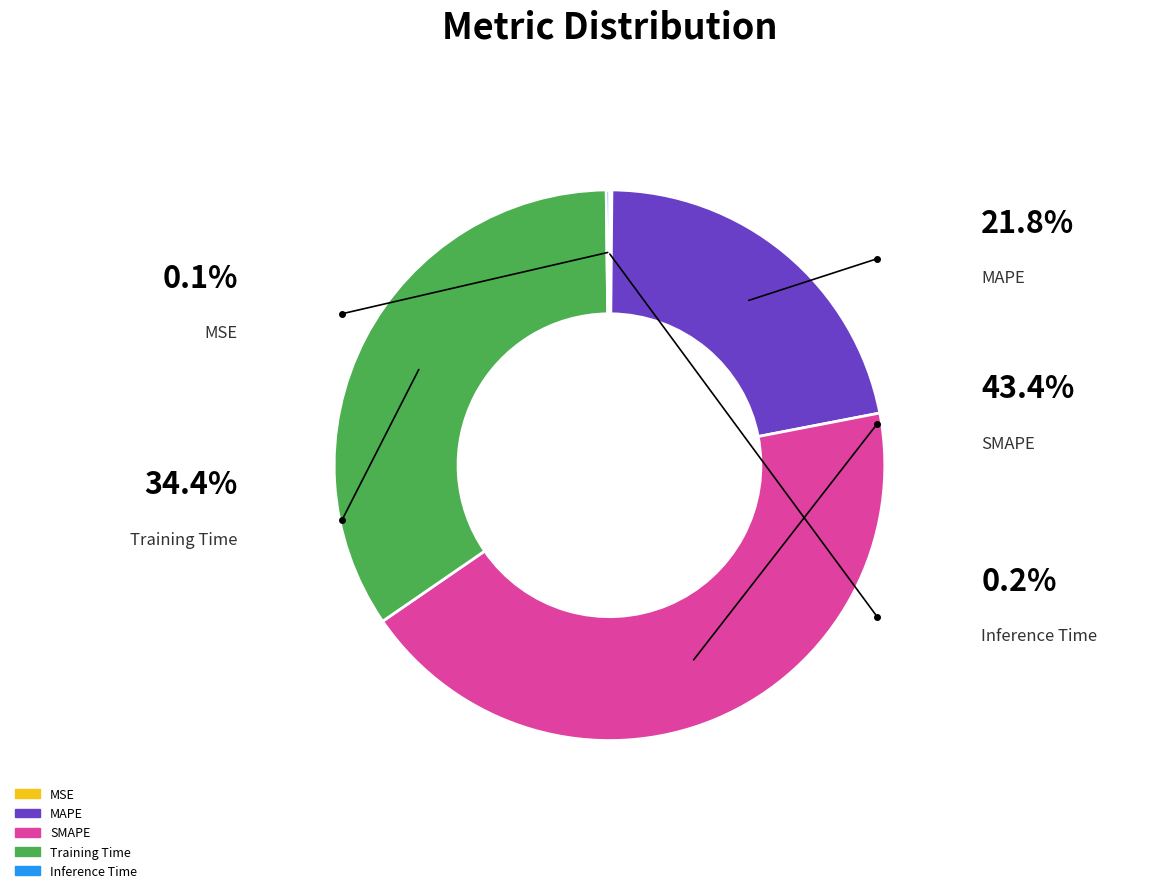

What is the largest slice in the pie chart?

SMAPE